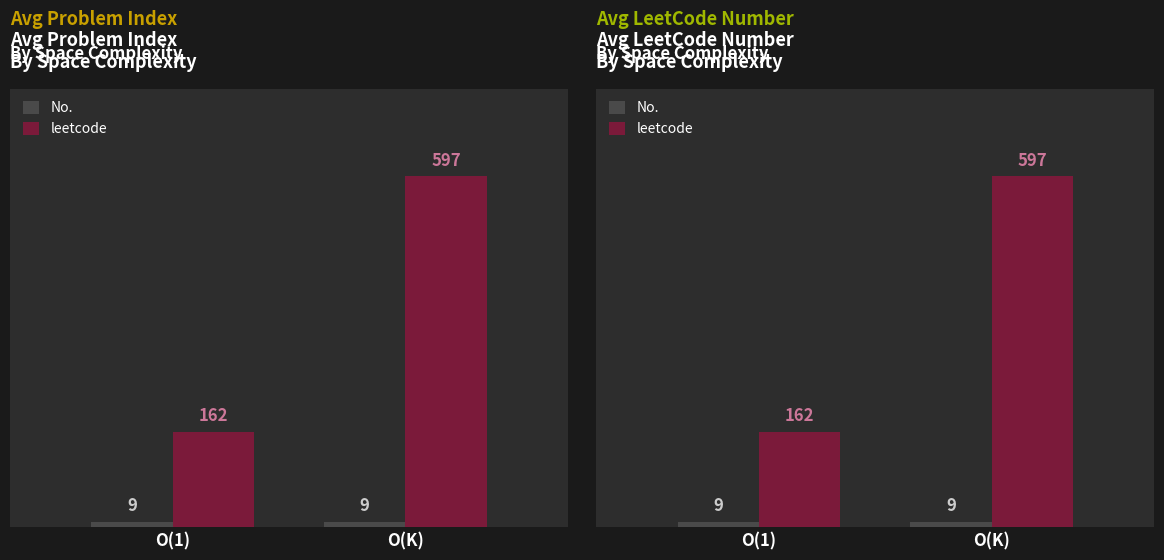

How many data points in leetcode are less than 597?

1